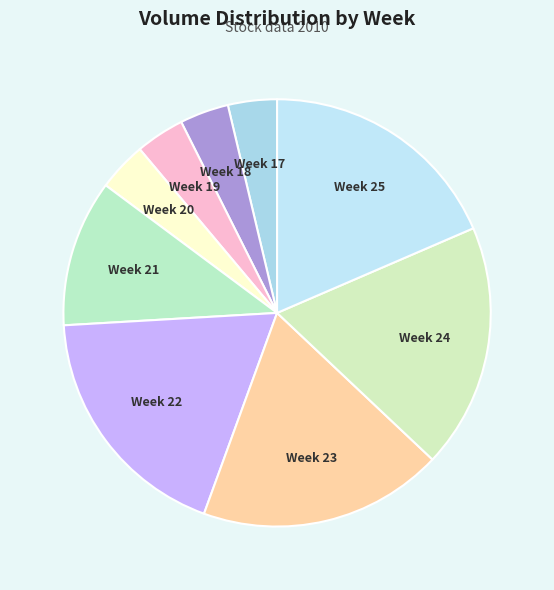

Which category has the smallest portion of the pie?

Week 17